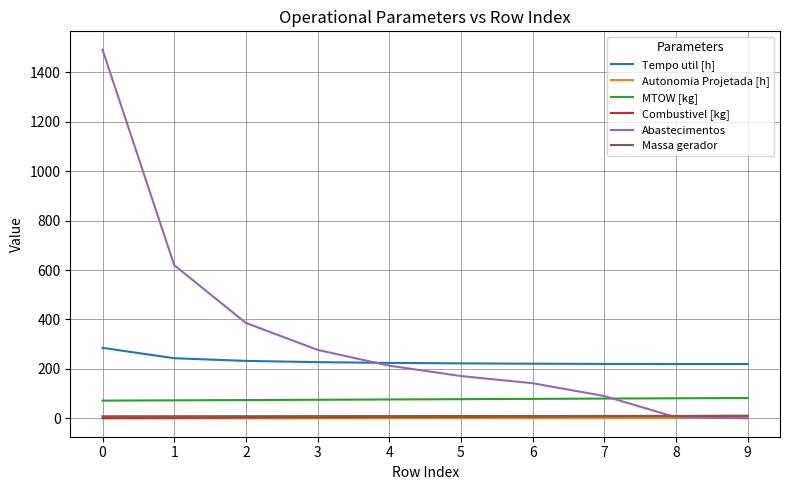

True or false: Massa gerador and Tempo util [h] intersect in this chart.

False